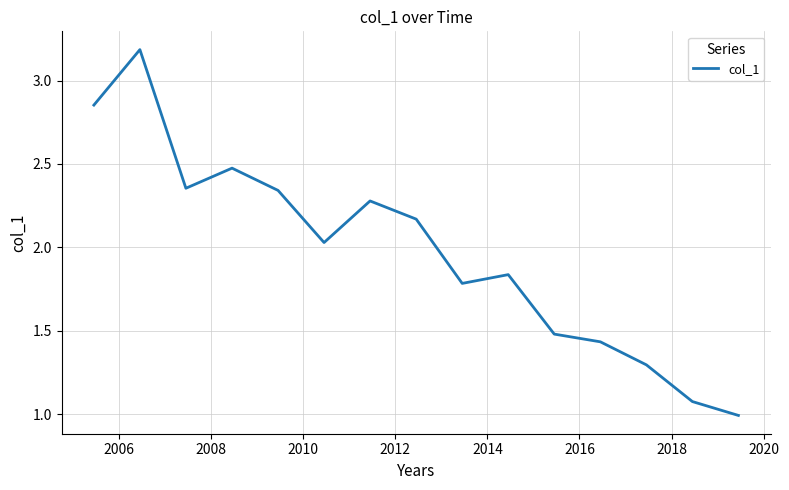

What is the greatest value displayed?

3.2